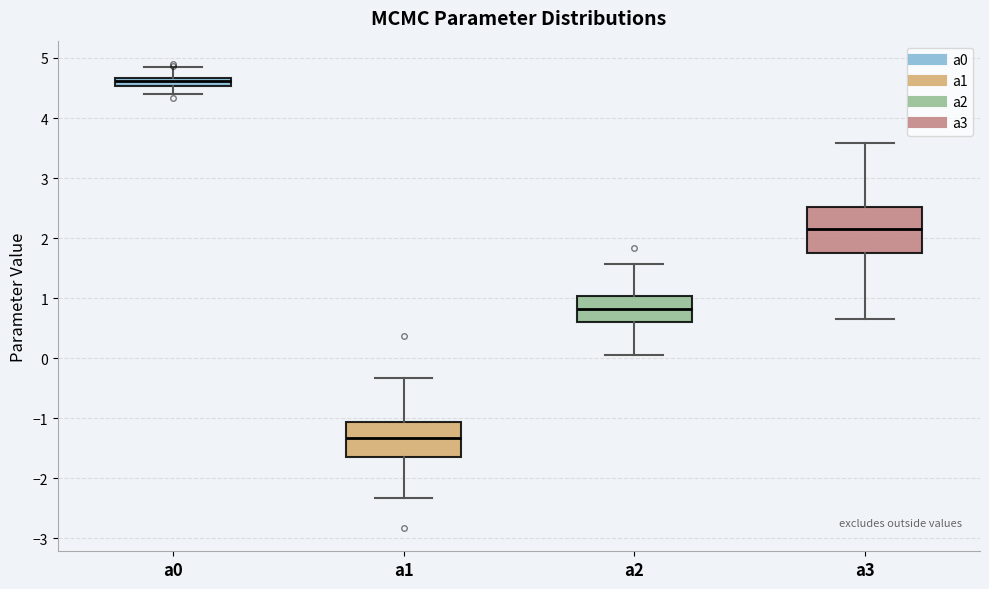

Comparing the boxes themselves (not the whiskers), which one is the tallest?

a3